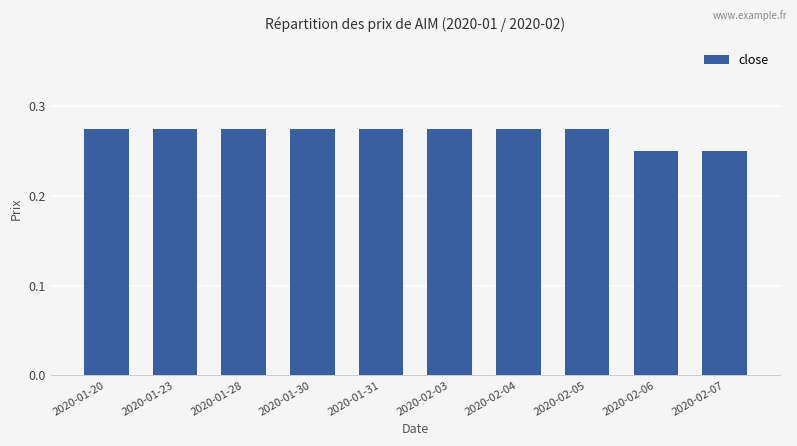

Are the bars grouped side by side (vs. stacked)?

No